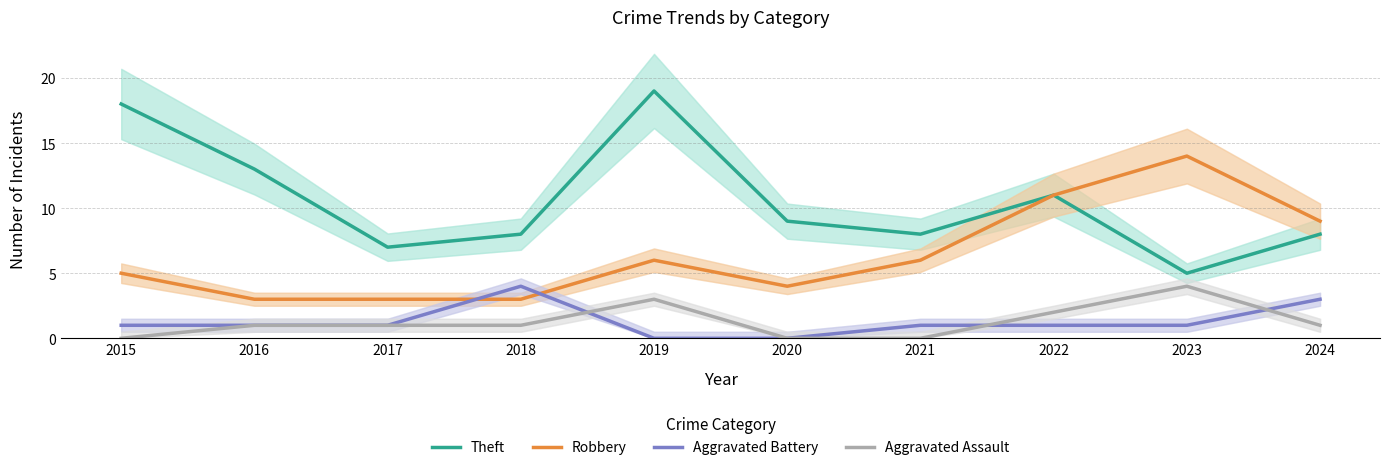

What is the value of the Robbery point at the 1st from the left?

5